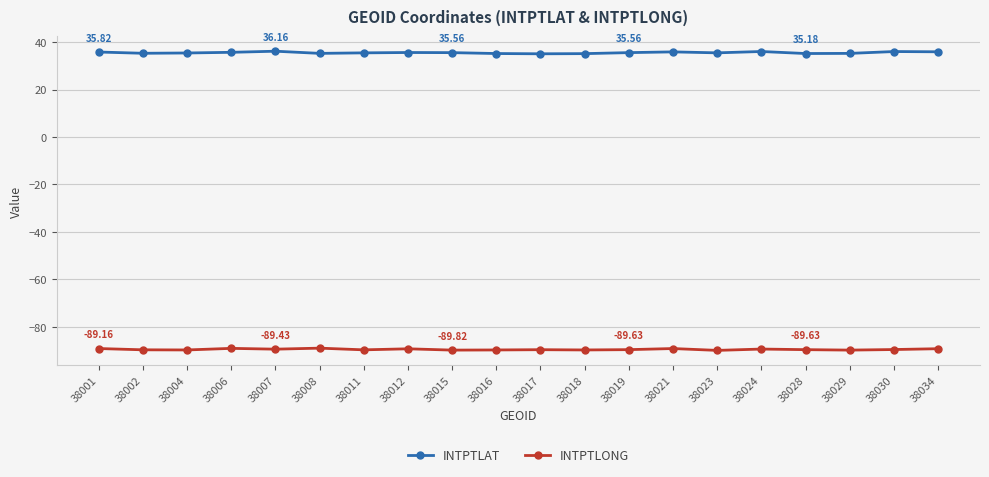

Rank the series by their average value, from lowest to highest.

INTPTLONG, INTPTLAT